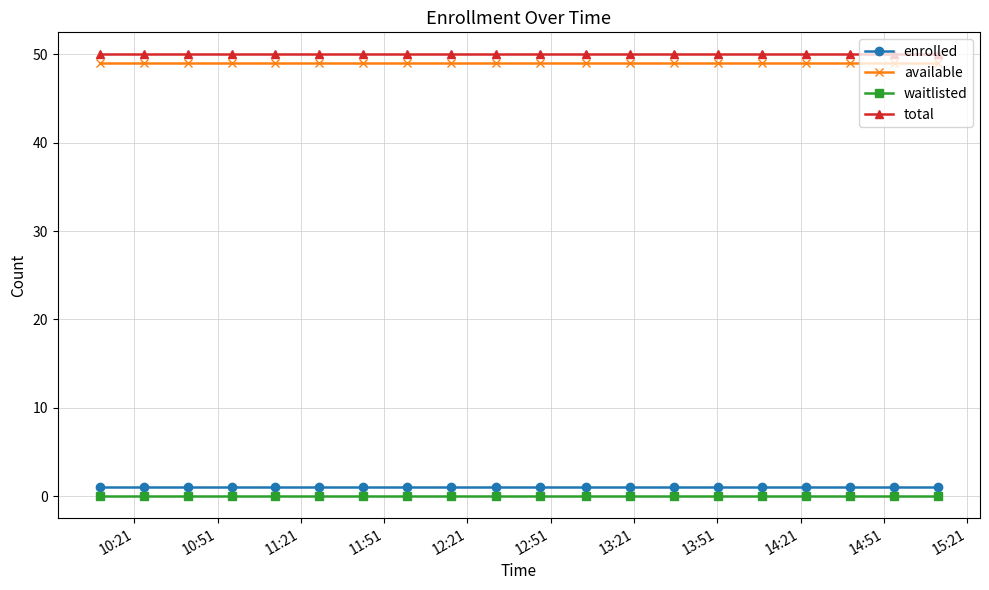

True or false: waitlisted and enrolled intersect in this chart.

False